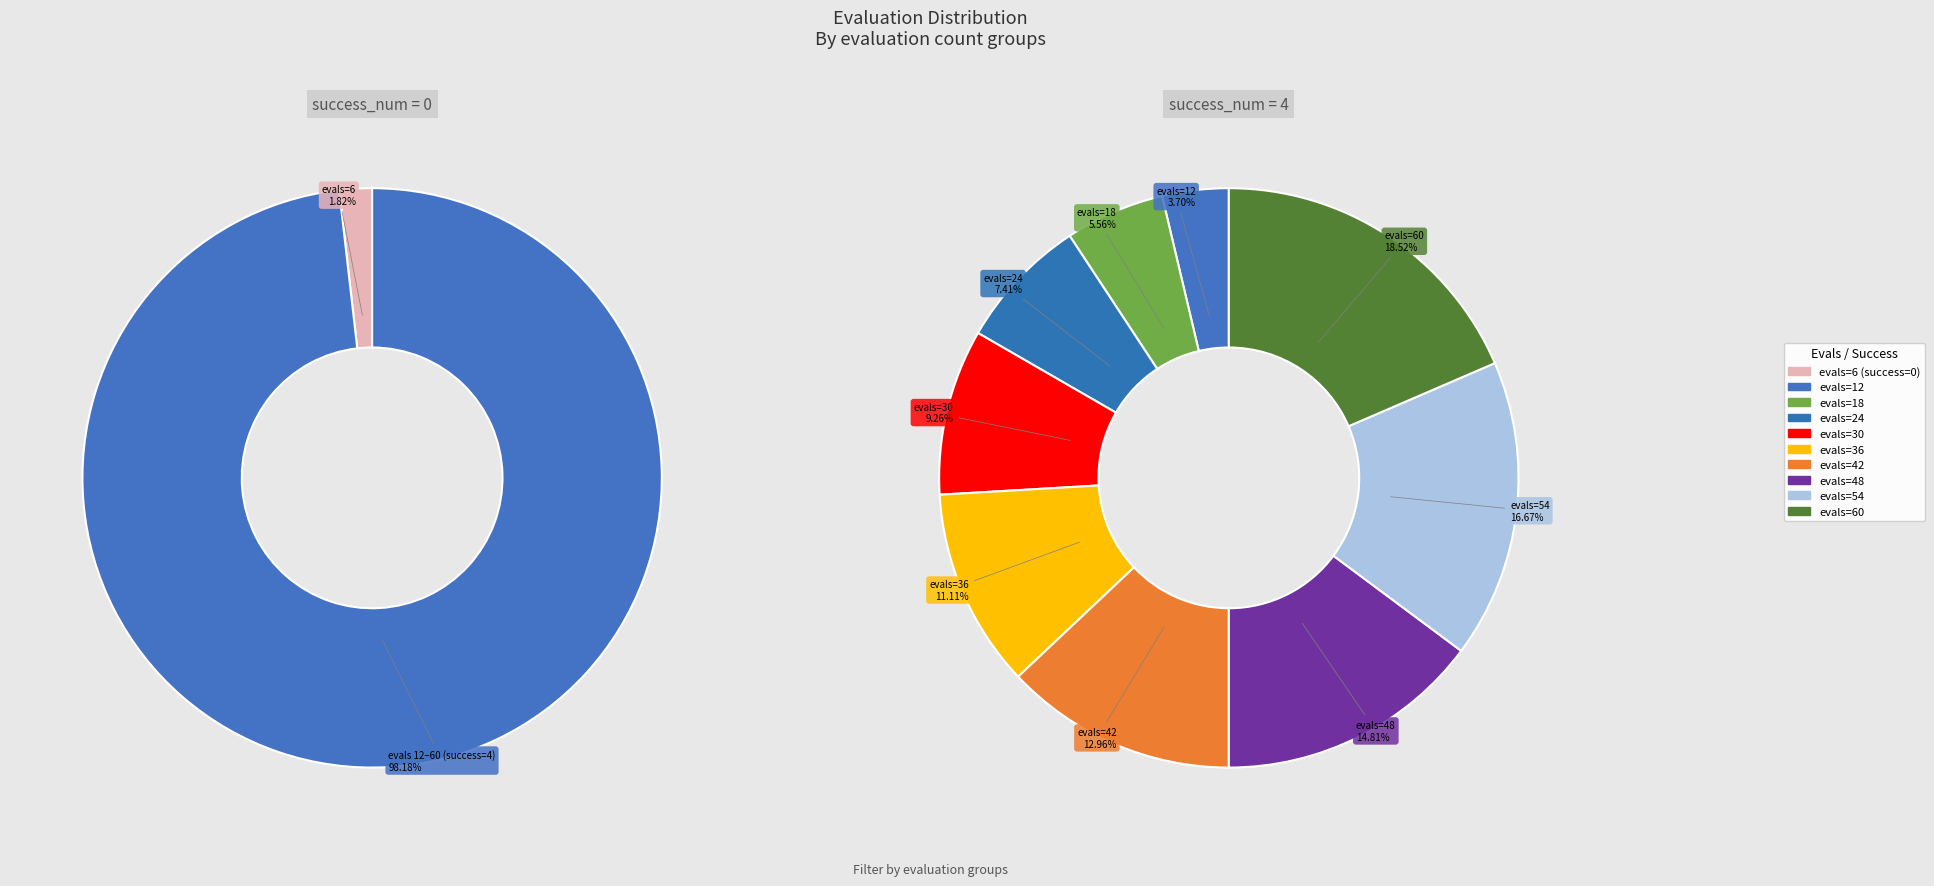

To the nearest percent, what percentage of the pie is evals=6?

2%